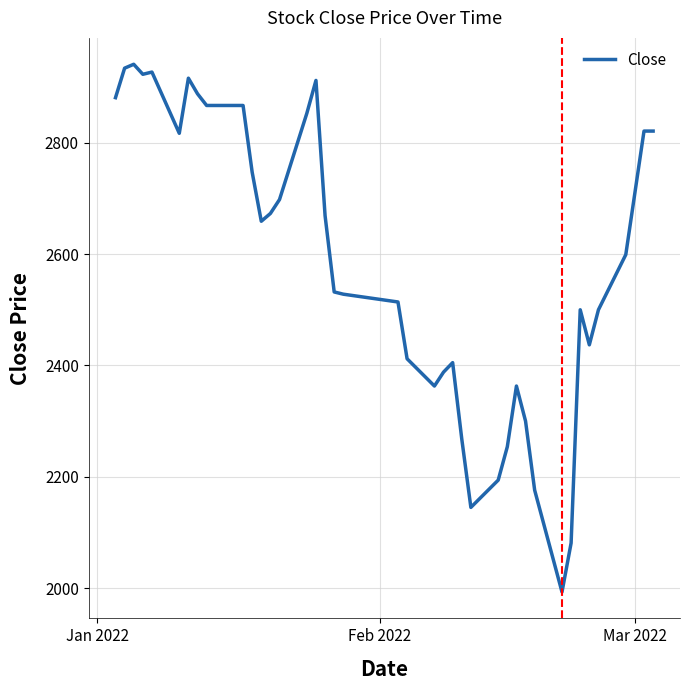

What is the difference between the maximum and minimum values?

948